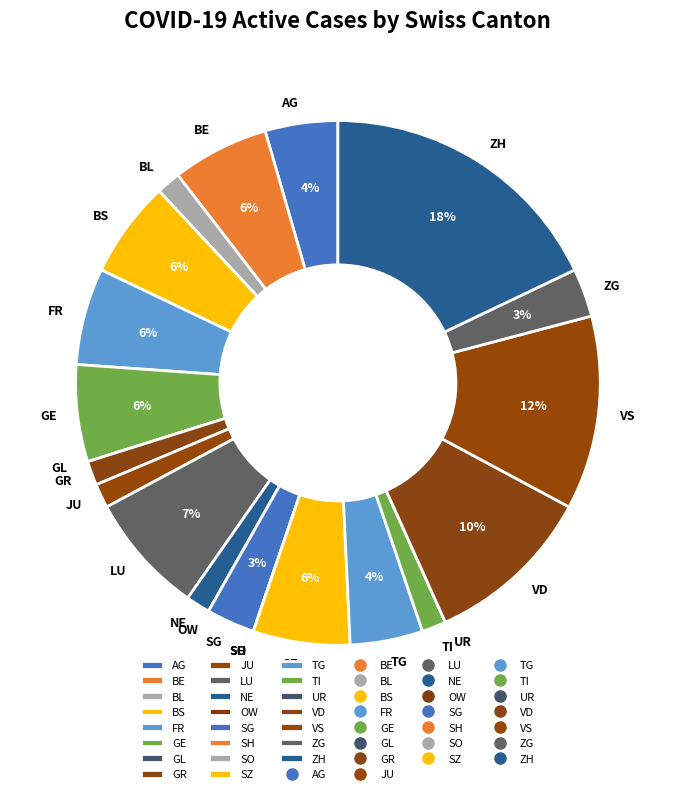

Does any single category account for the majority?

No